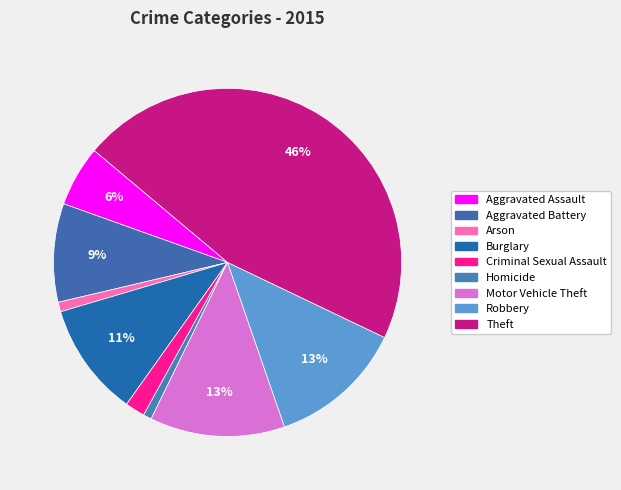

What is the largest slice in the pie chart?

Theft